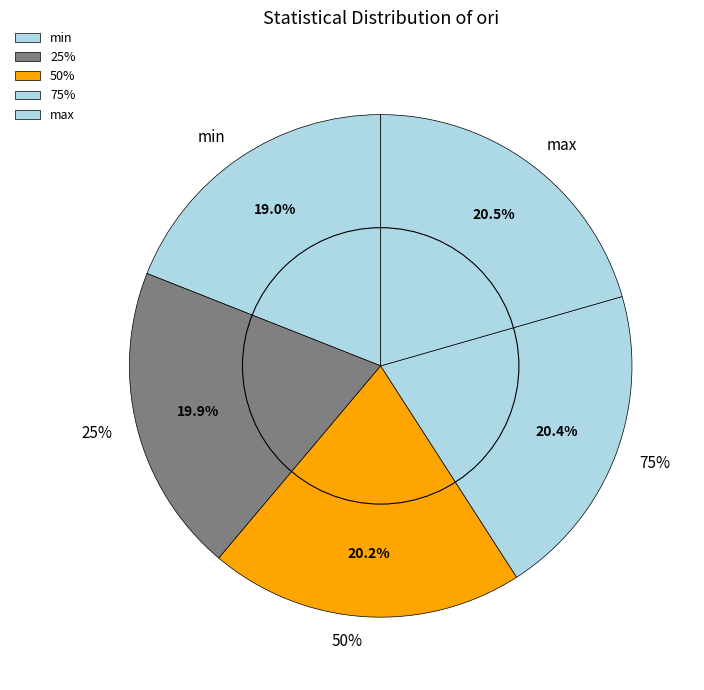

To the nearest percent, what is the combined percentage of 50% and min?

39%